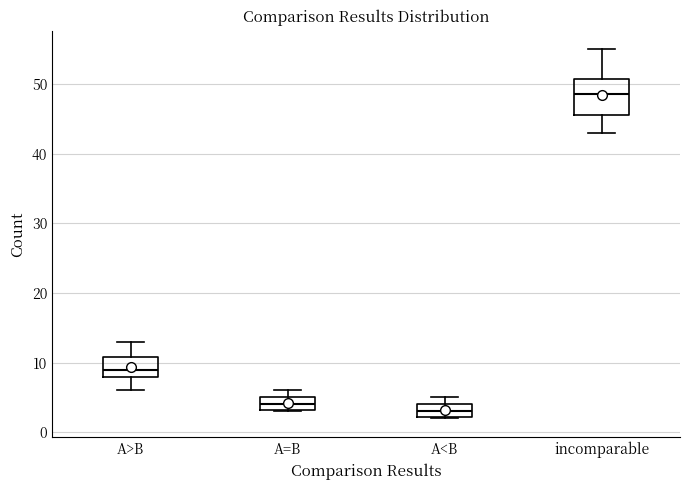

Reading left to right, transcribe this box plot: for each box, give where its median line is, the range the box spans, and where its two whiskers end, as read against the y-axis. The values are not printed on the chart, so give them approximately, as read against the axis.

A>B: median 9, box 8 to 11, whiskers 6 to 13
A=B: median 4, box 3 to 5, whiskers 3 to 6
A<B: median 3, box 2 to 4, whiskers 2 to 5
incomparable: median 49, box 46 to 51, whiskers 43 to 55